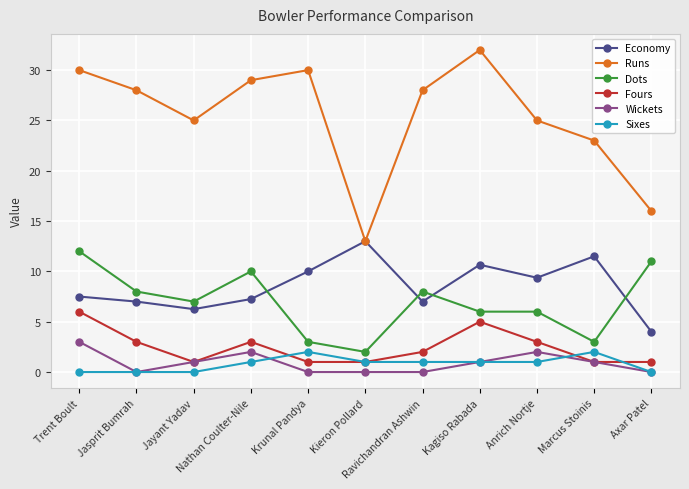

Does the chart display data point markers on the line(s)?

Yes